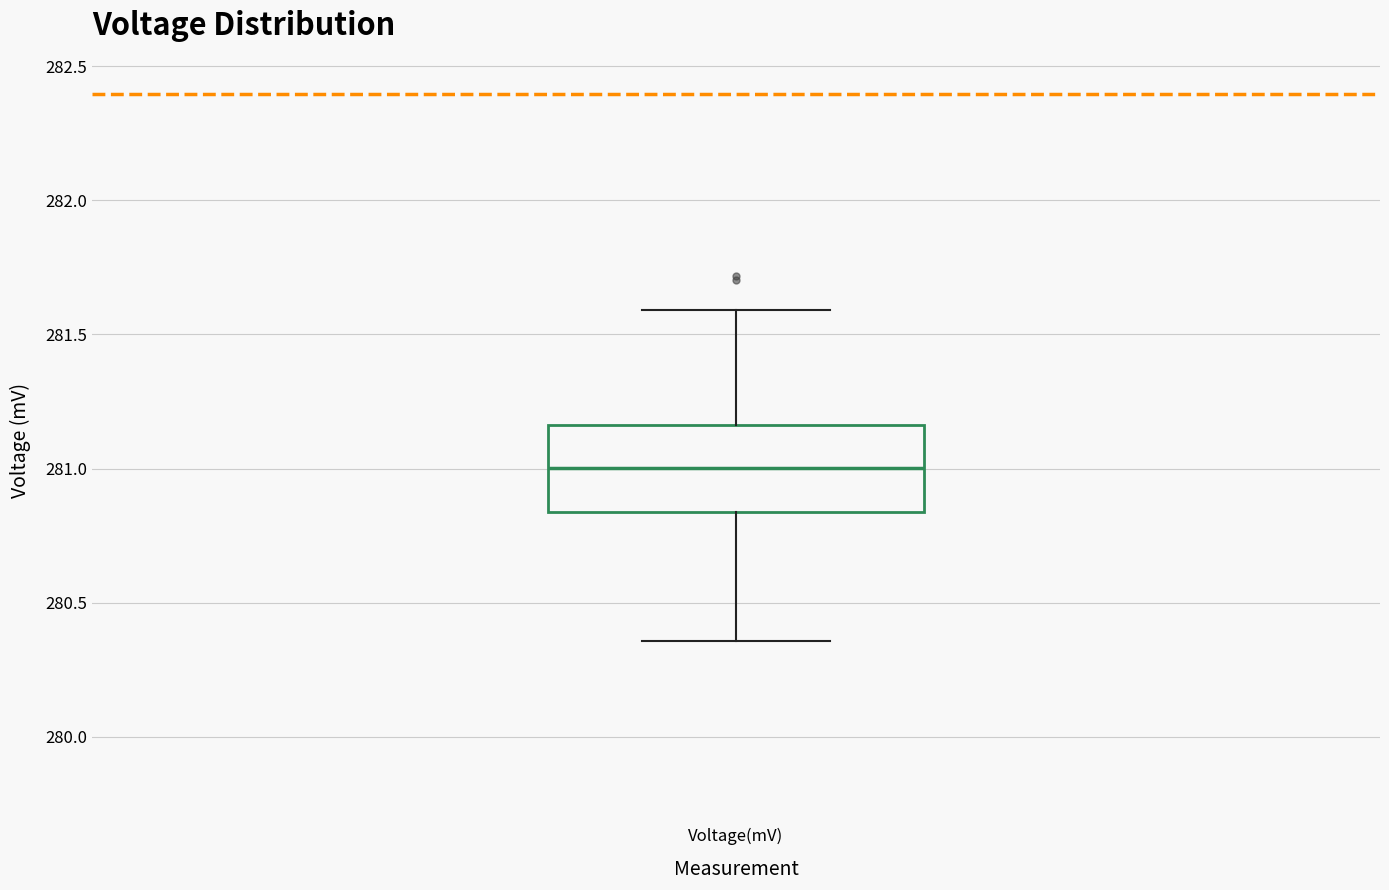

Transcribe this box plot: give where the median line is, the range the box spans, and where the two whiskers end, as read against the y-axis. The values are not printed on the chart, so give them approximately, as read against the axis.

median 281.00, box 280.85 to 281.15, whiskers 280.35 to 281.60